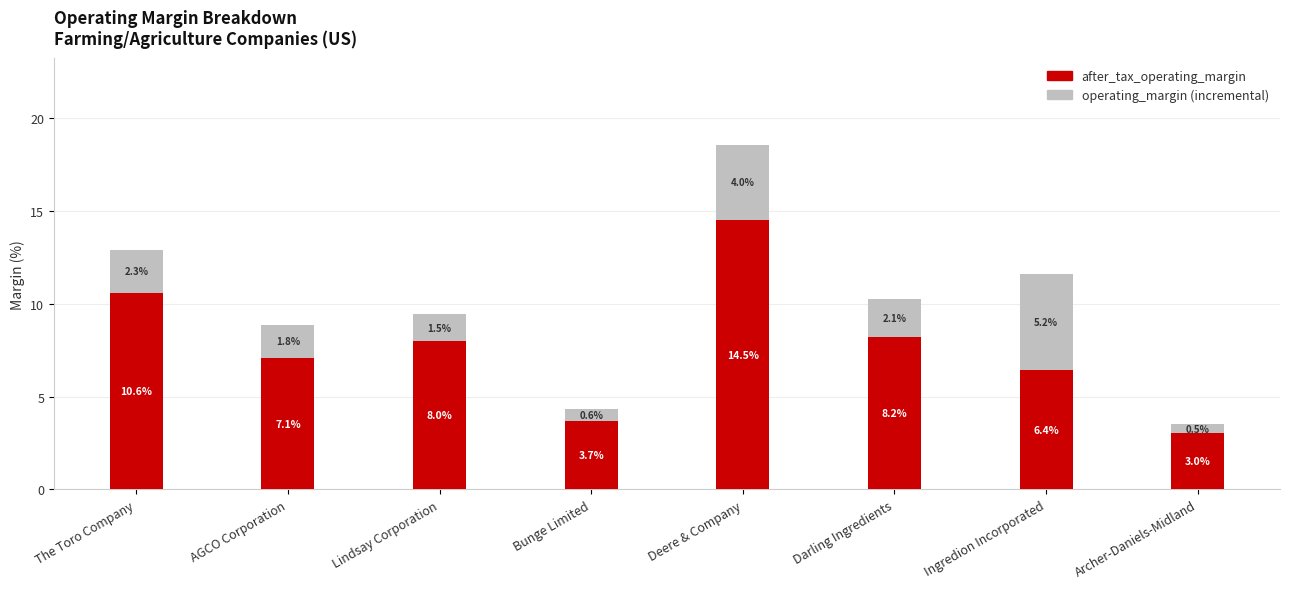

At which category is the sum across all series the highest?

Deere & Company